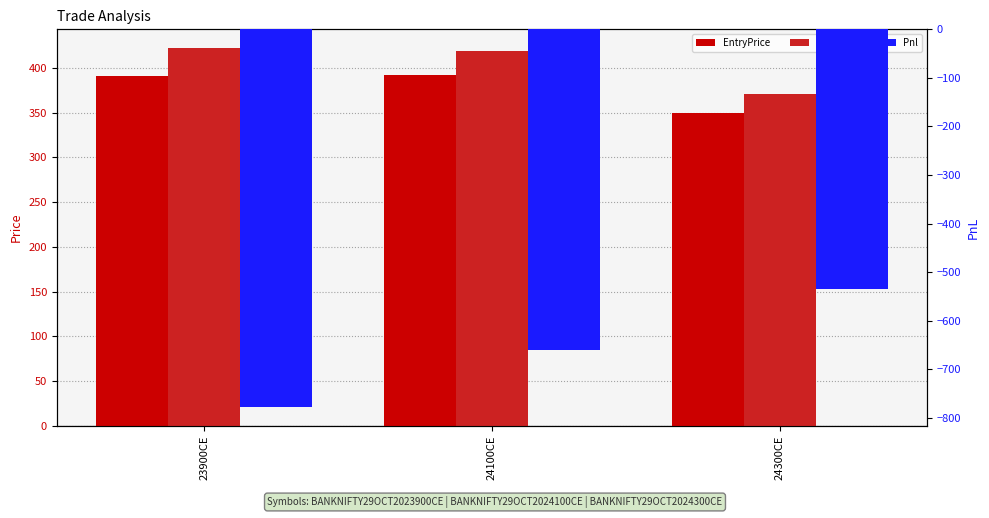

At which label does Pnl first exceed -659?

24300CE